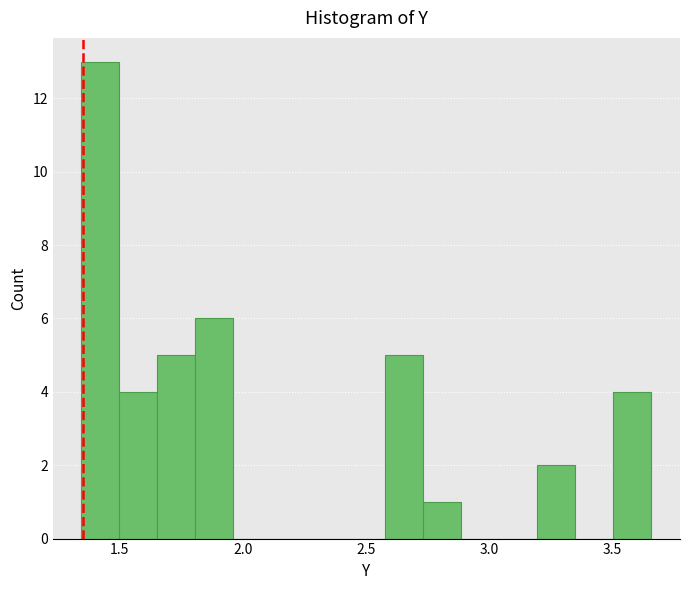

Read against the x-axis, roughly where is the centre of the tallest bar?

1.40